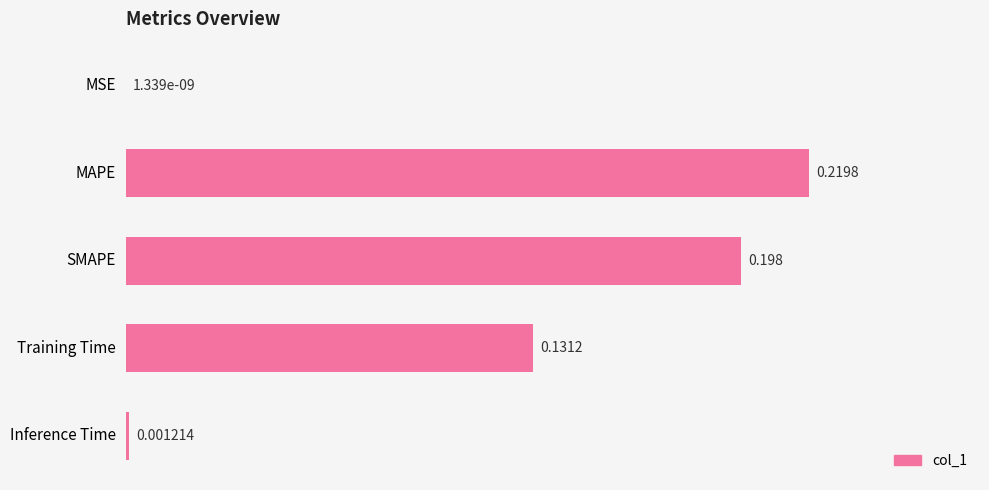

At which category does the chart reach its peak across all series?

MAPE